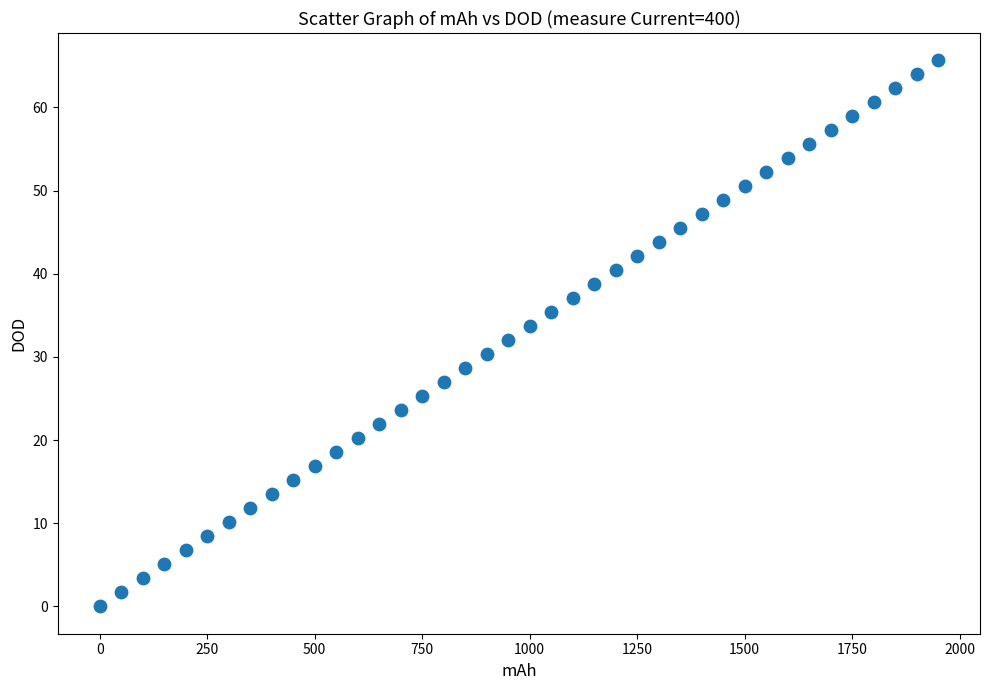

What is the range of X values (max minus min)?

1950.0